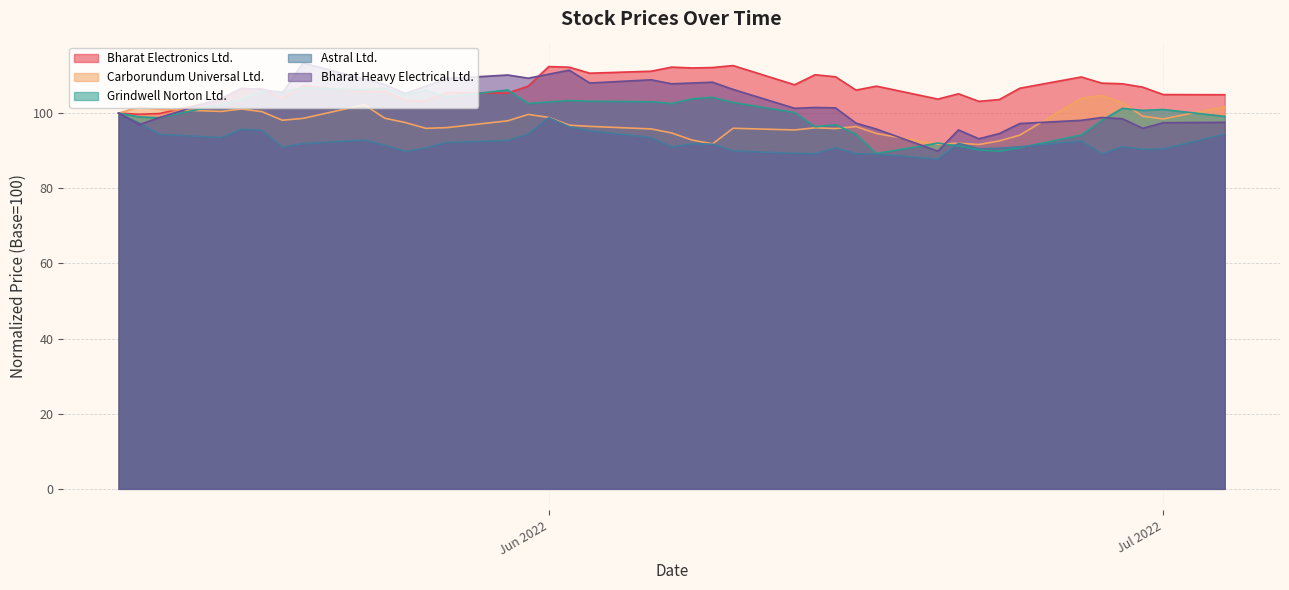

List the series in order of their overall mean, highest first.

Bharat Electronics Ltd., Bharat Heavy Electrical Ltd., Grindwell Norton Ltd., Carborundum Universal Ltd., Astral Ltd.